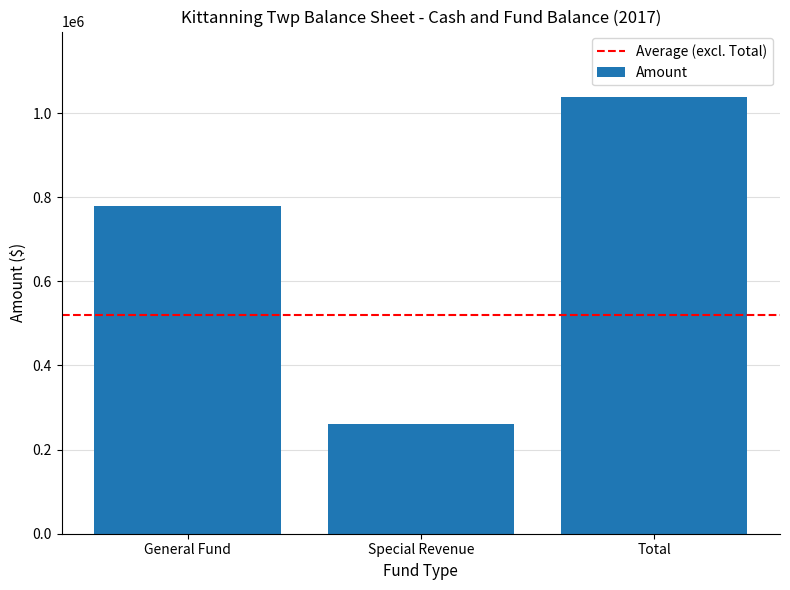

The value at Special Revenue is 259836. True or false?

True